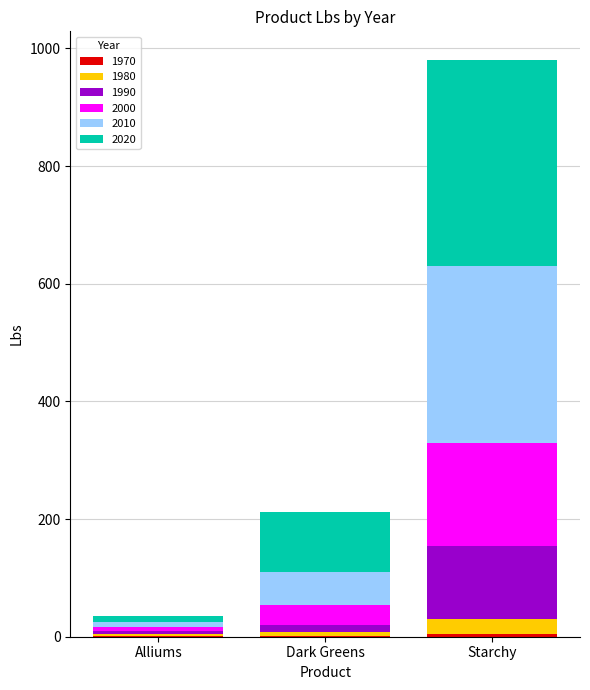

At which category is the sum across all series the highest?

Starchy